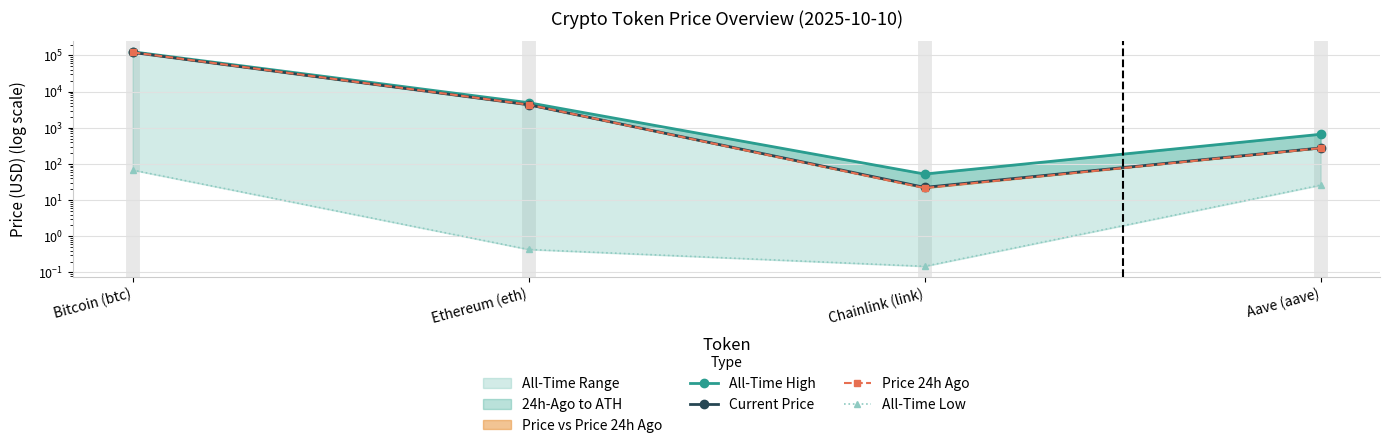

Is it true that Price 24h Ago equals 35.2 at Chainlink (link)?

False